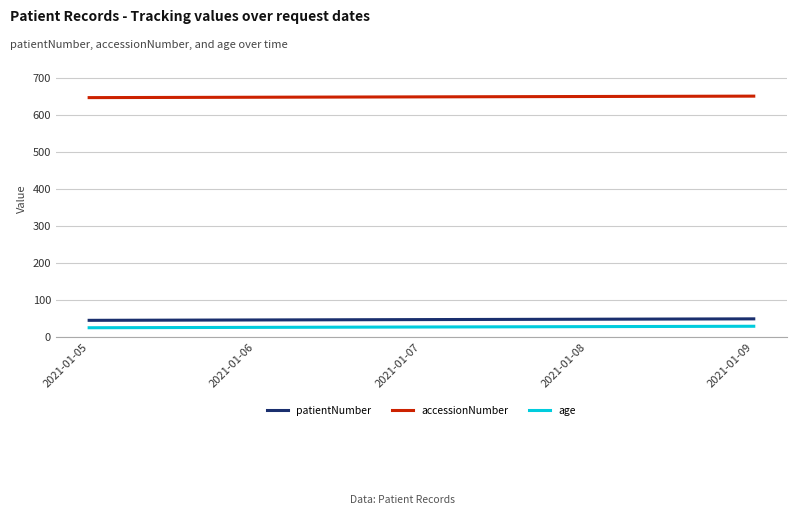

Which series has the largest total across all categories?

accessionNumber